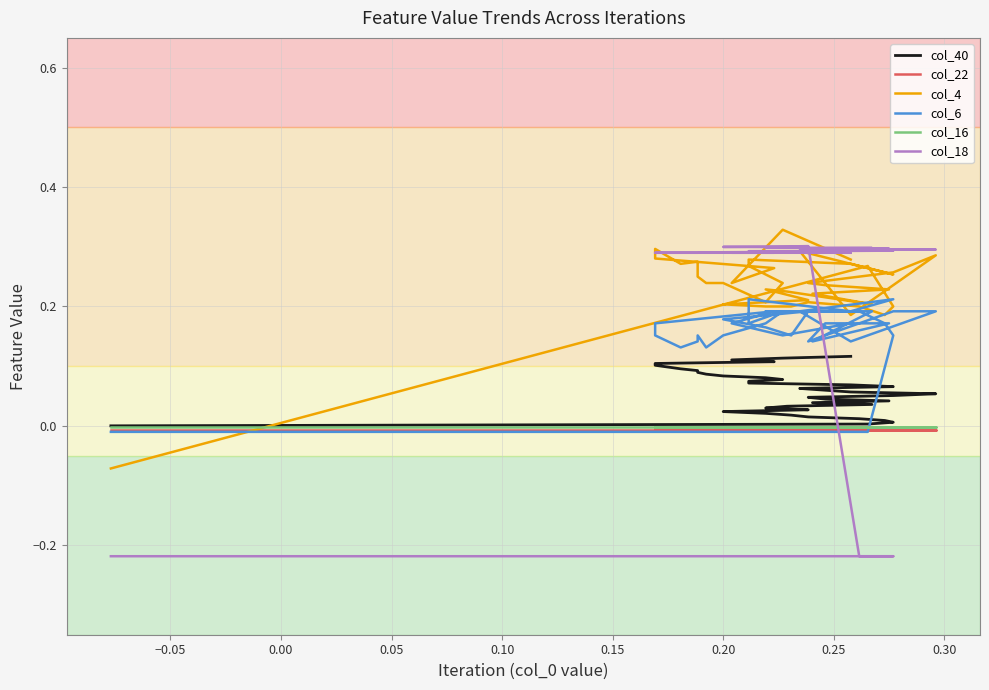

How many lines are shown in the chart?

6